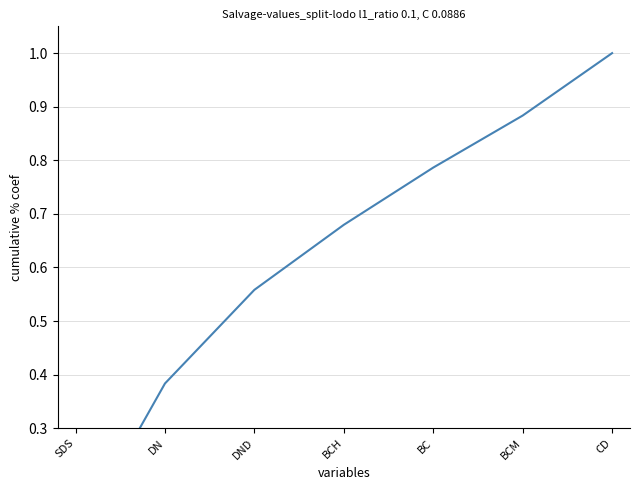

What is the sum of all values?

4.4